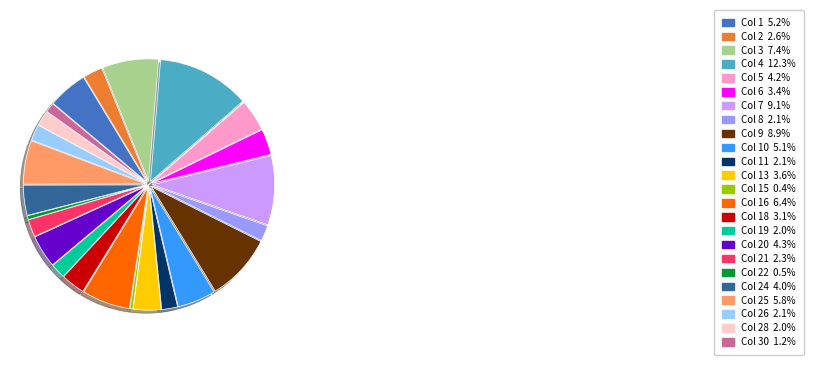

What is the ratio of the value at Col 19 2.0% to the value at Col 21 2.3%?

0.9